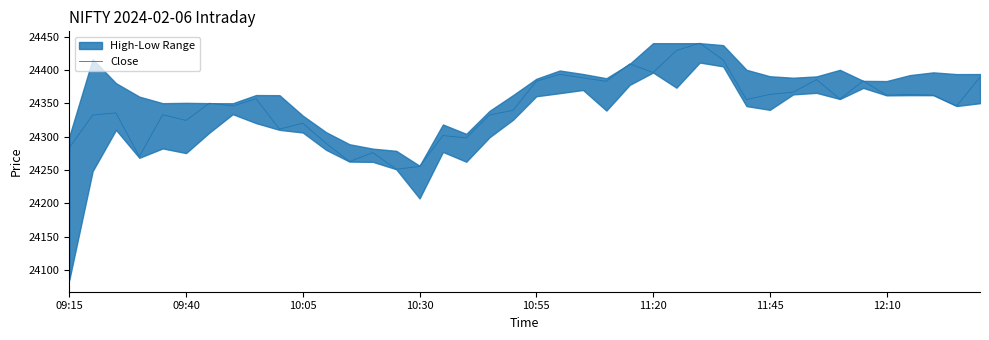

What is the minimum value for Close?

24251.0